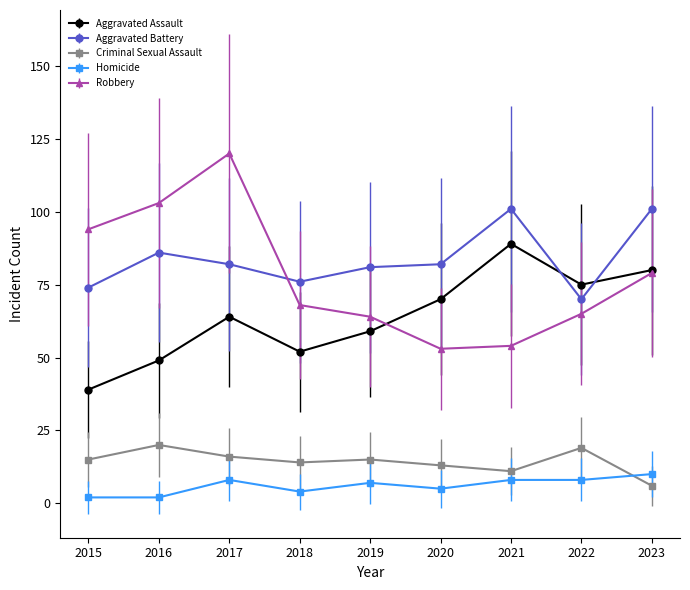

What is the approximate value of Robbery at 2021, to the nearest 10?

50